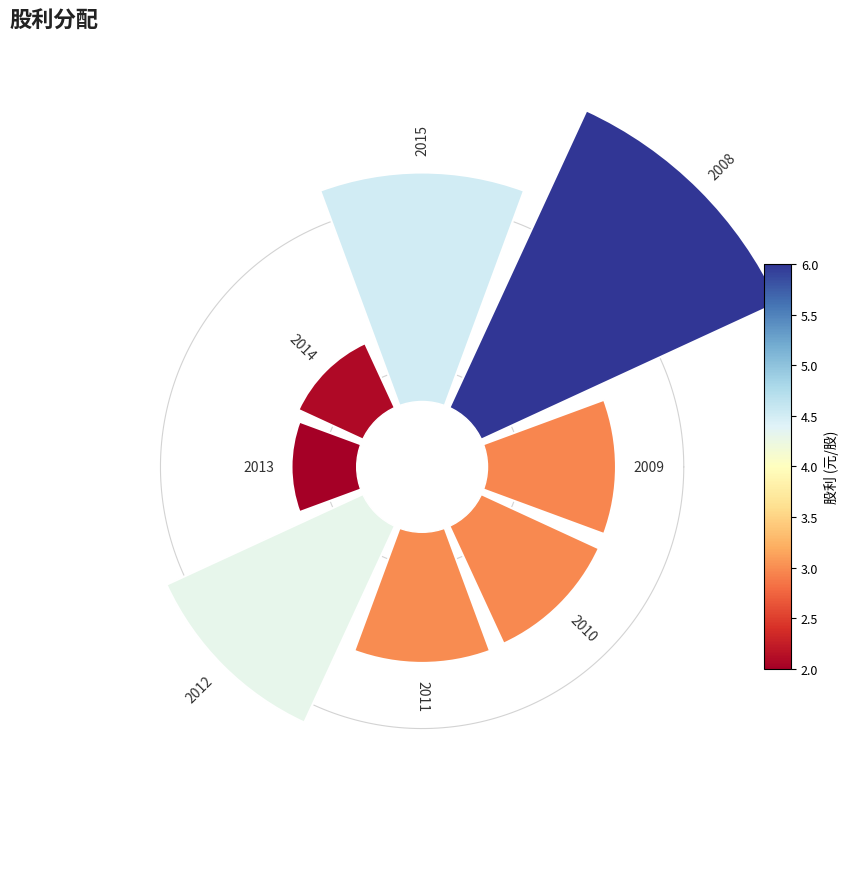

Do 6 and 5 together represent more than half of the pie?

No